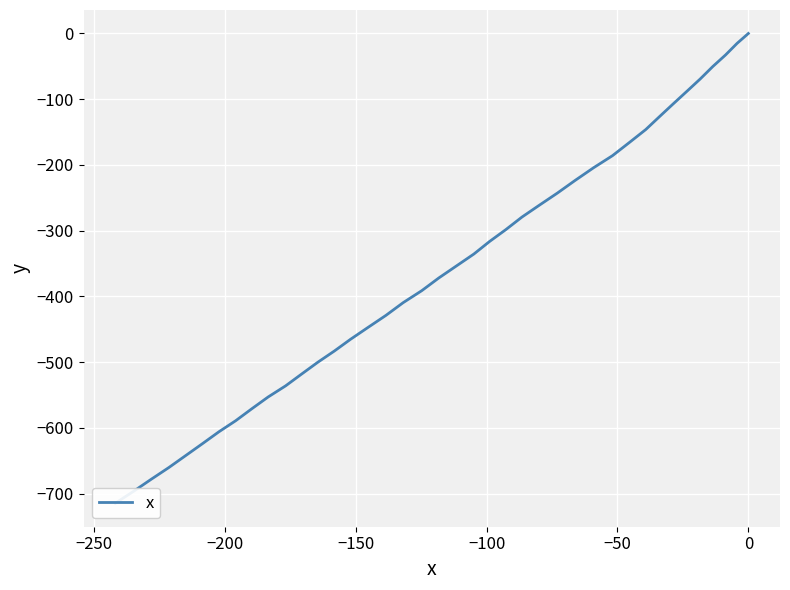

How many lines are shown in the chart?

1